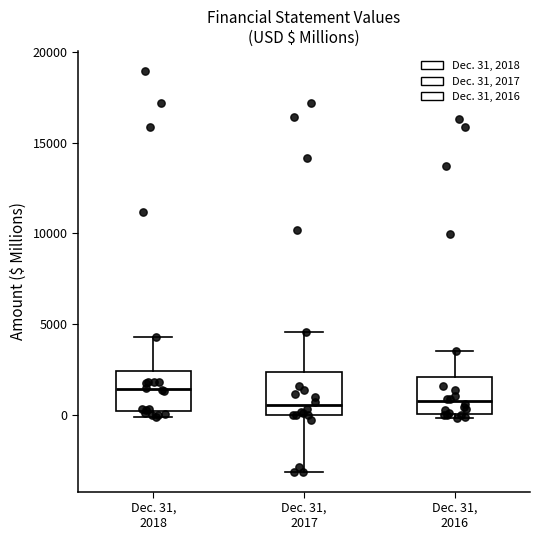

Reading left to right, read every box against the y-axis: the position of its median line, the range the box covers, and the ends of its whiskers. The values are not printed on the chart, so give them approximately, as read against the axis.

Dec. 31, 2018: median 1500, box 0 to 2500, whiskers 0 (just below the box's lower edge) to 4500
Dec. 31, 2017: median 500, box 0 to 2500, whiskers -3000 to 4500
Dec. 31, 2016: median 1000, box 0 to 2000, whiskers 0 (just below the box's lower edge) to 3500